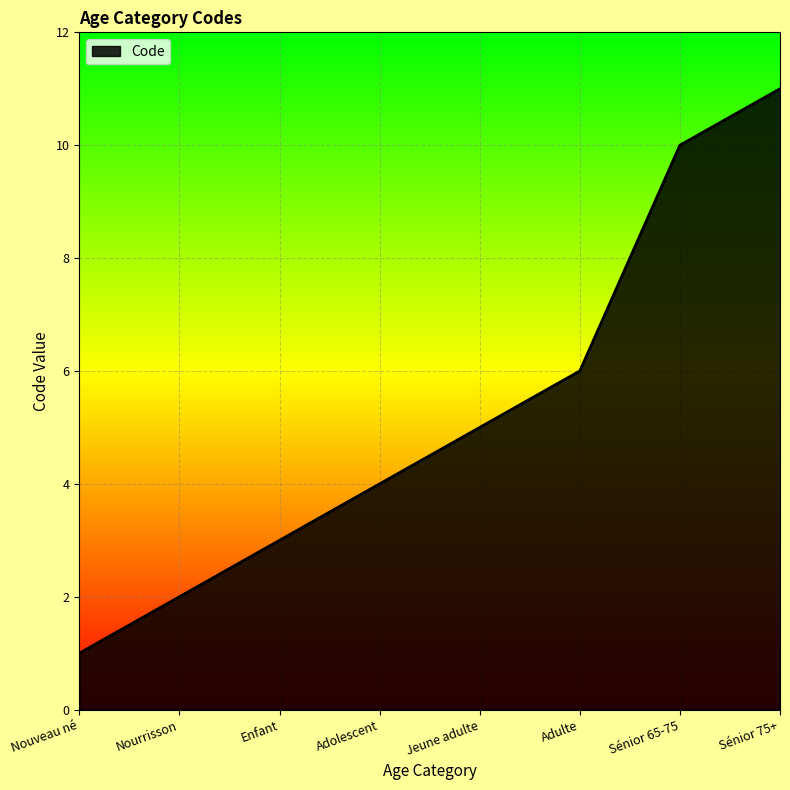

Reading left to right, transcribe all the data shown in this chart.

1	2	3	4	5	6	10	11